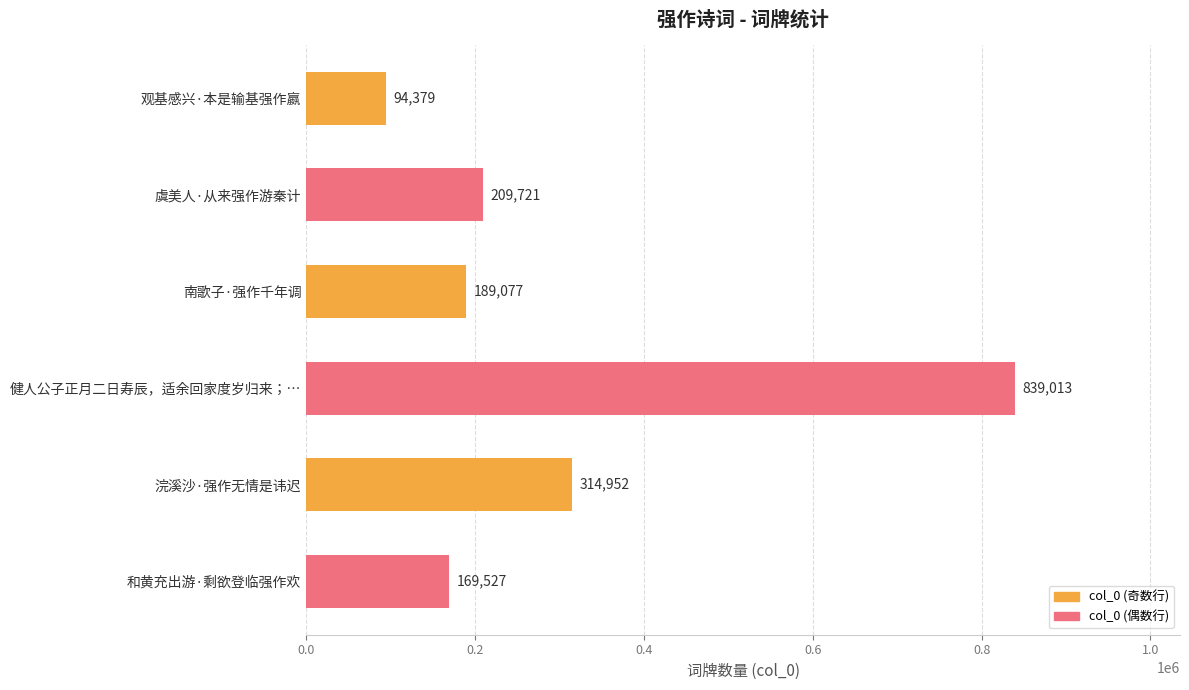

At which label is the value closest to 466696?

浣溪沙·强作无情是讳迟